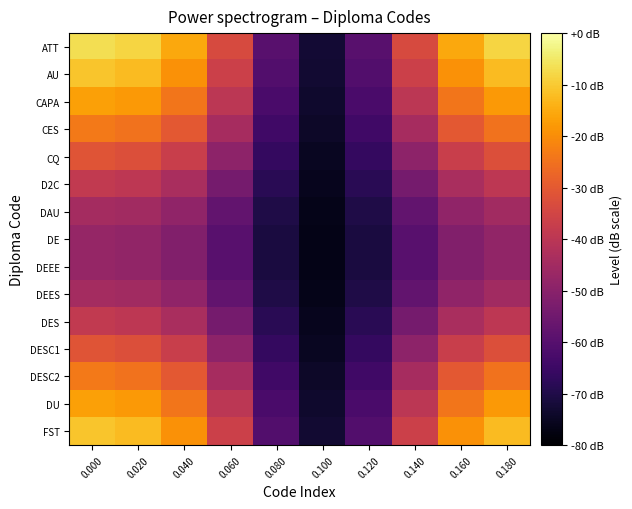

Reading left to right, list all the values displayed in this chart.

ATT: 0.000=-6.8	0.020=-8.4	0.040=-15.4	0.060=-33.7	0.080=-59.5	0.100=-72.6	0.120=-59.5	0.140=-33.7	0.160=-15.4	0.180=-8.4
AU: 0.000=-10.9	0.020=-12.5	0.040=-19.1	0.060=-36.3	0.080=-60.6	0.100=-73.1	0.120=-60.6	0.140=-36.3	0.160=-19.1	0.180=-12.5
CAPA: 0.000=-16.6	0.020=-18.0	0.040=-24.1	0.060=-39.9	0.080=-62.2	0.100=-73.6	0.120=-62.2	0.140=-39.9	0.160=-24.1	0.180=-18.0
CES: 0.000=-23.6	0.020=-24.8	0.040=-30.3	0.060=-44.3	0.080=-64.2	0.100=-74.3	0.120=-64.2	0.140=-44.3	0.160=-30.3	0.180=-24.8
CQ: 0.000=-31.2	0.020=-32.3	0.040=-37.0	0.060=-49.2	0.080=-66.3	0.100=-75.1	0.120=-66.3	0.140=-49.2	0.160=-37.0	0.180=-32.3
D2C: 0.000=-38.6	0.020=-39.5	0.040=-43.5	0.060=-53.8	0.080=-68.4	0.100=-75.8	0.120=-68.4	0.140=-53.8	0.160=-43.5	0.180=-39.5
DAU: 0.000=-44.4	0.020=-45.2	0.040=-48.7	0.060=-57.5	0.080=-70.0	0.100=-76.4	0.120=-70.0	0.140=-57.5	0.160=-48.7	0.180=-45.2
DE: 0.000=-47.7	0.020=-48.4	0.040=-51.5	0.060=-59.6	0.080=-70.9	0.100=-76.8	0.120=-70.9	0.140=-59.6	0.160=-51.5	0.180=-48.4
DEEE: 0.000=-47.7	0.020=-48.4	0.040=-51.5	0.060=-59.6	0.080=-70.9	0.100=-76.8	0.120=-70.9	0.140=-59.6	0.160=-51.5	0.180=-48.4
DEES: 0.000=-44.4	0.020=-45.2	0.040=-48.7	0.060=-57.5	0.080=-70.0	0.100=-76.4	0.120=-70.0	0.140=-57.5	0.160=-48.7	0.180=-45.2
DES: 0.000=-38.6	0.020=-39.5	0.040=-43.5	0.060=-53.8	0.080=-68.4	0.100=-75.8	0.120=-68.4	0.140=-53.8	0.160=-43.5	0.180=-39.5
DESC1: 0.000=-31.2	0.020=-32.3	0.040=-37.0	0.060=-49.2	0.080=-66.3	0.100=-75.1	0.120=-66.3	0.140=-49.2	0.160=-37.0	0.180=-32.3
DESC2: 0.000=-23.6	0.020=-24.8	0.040=-30.3	0.060=-44.3	0.080=-64.2	0.100=-74.3	0.120=-64.2	0.140=-44.3	0.160=-30.3	0.180=-24.8
DU: 0.000=-16.6	0.020=-18.0	0.040=-24.1	0.060=-39.9	0.080=-62.2	0.100=-73.6	0.120=-62.2	0.140=-39.9	0.160=-24.1	0.180=-18.0
FST: 0.000=-10.9	0.020=-12.5	0.040=-19.1	0.060=-36.3	0.080=-60.6	0.100=-73.1	0.120=-60.6	0.140=-36.3	0.160=-19.1	0.180=-12.5